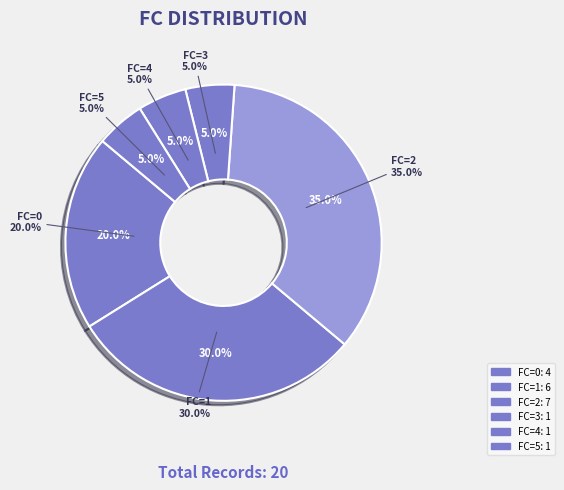

Is it true that FC=3 is 13% of the pie?

False